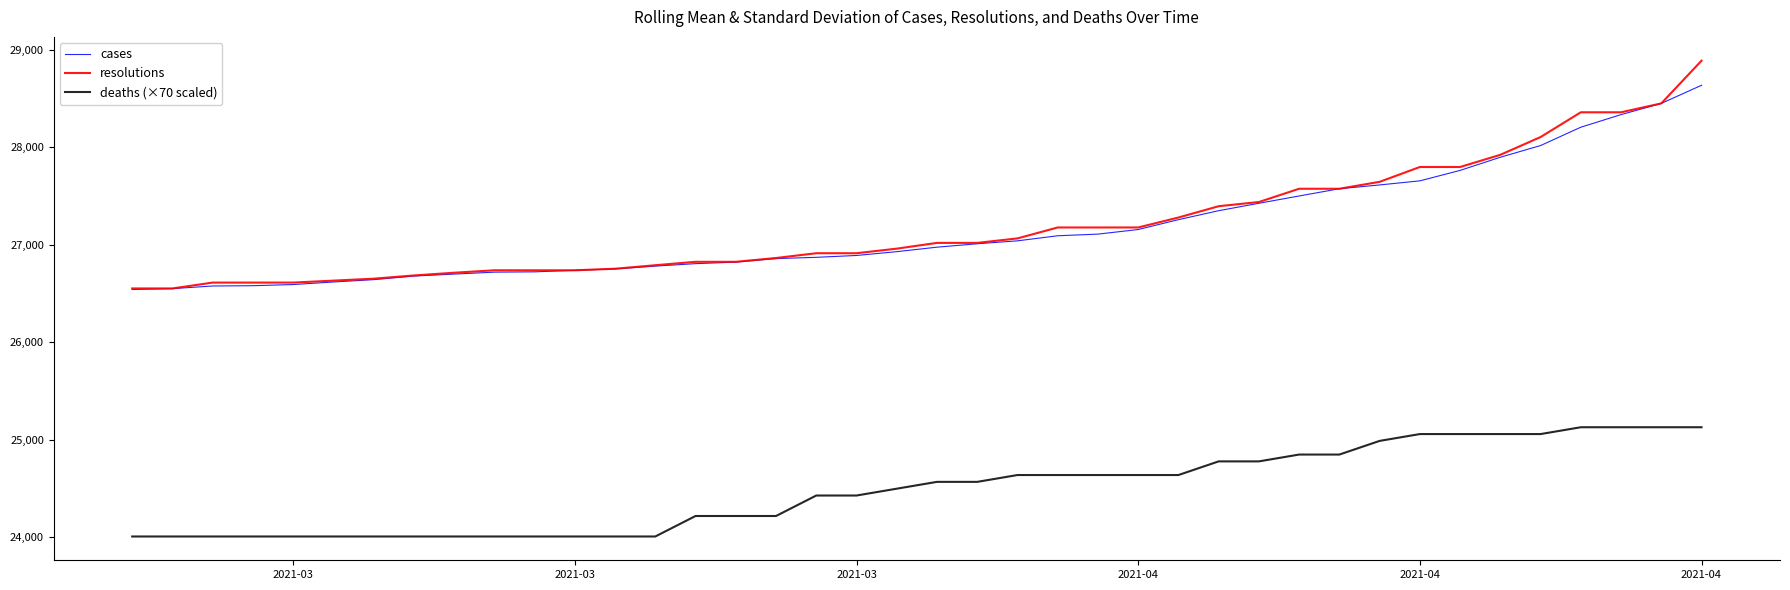

What is the minimum value for resolutions?

26553